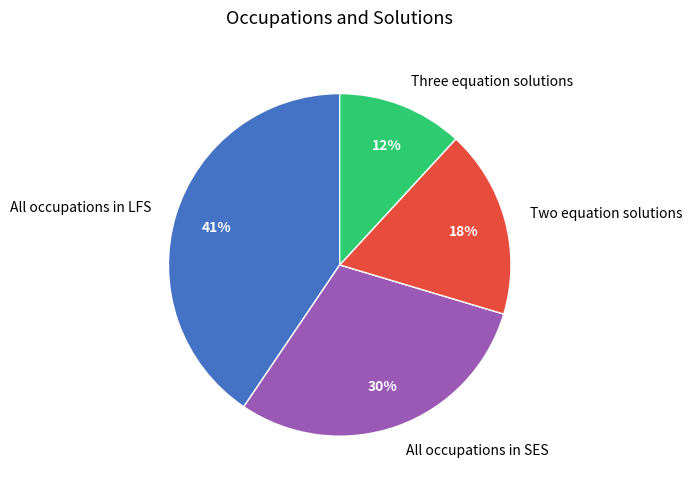

To the nearest percent, what percentage of the pie is Two equation solutions?

18%